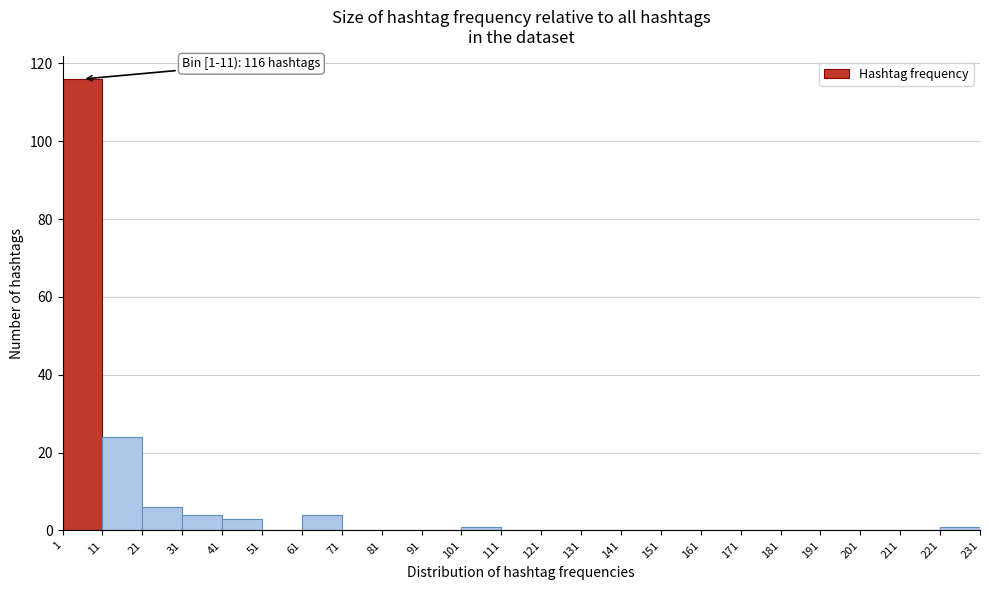

Over which range of the x-axis is the bar tallest?

1 to 11